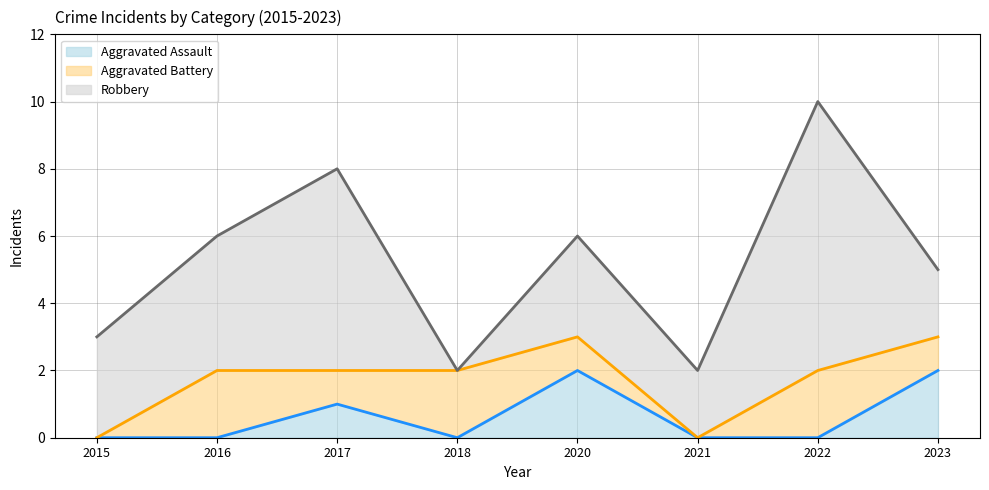

Reading left to right, list all the values displayed in this chart.

Aggravated Assault_line: 0	0	1	0	2	0	0	2
Aggravated Battery_line: 0	2	2	2	3	0	2	3
Robbery_line: 3	6	8	2	6	2	10	5